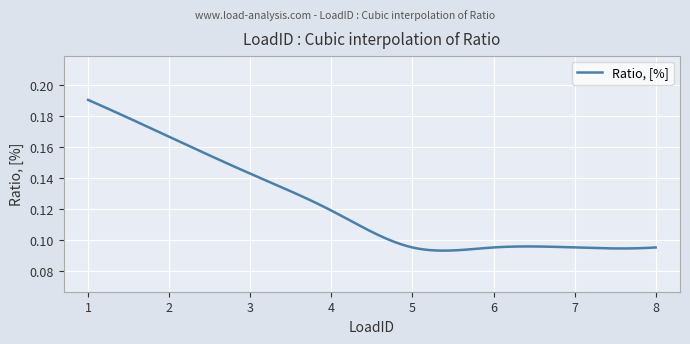

How many lines are shown in the chart?

1